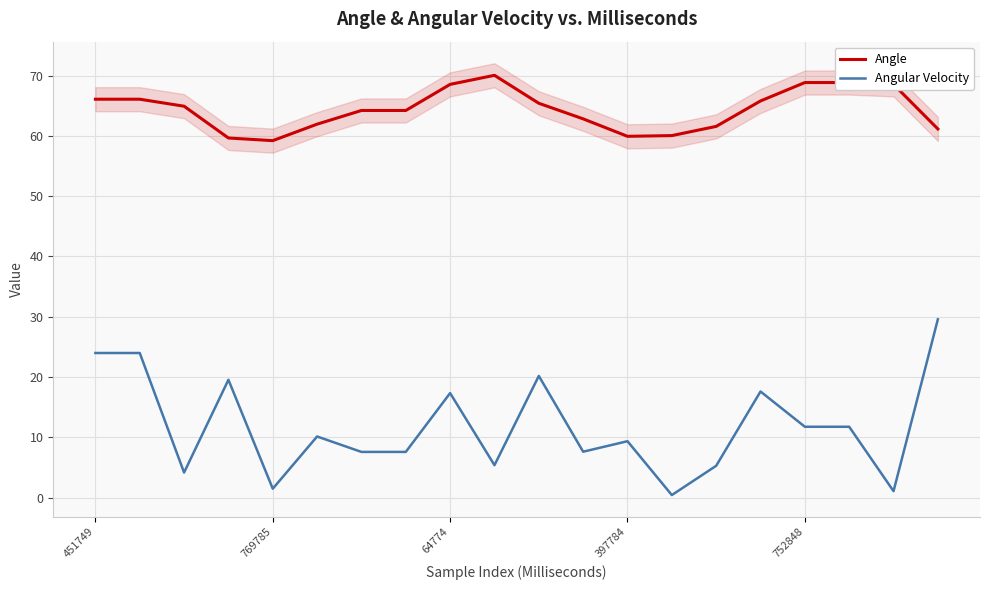

Is this an area chart (filled region under the line)?

No